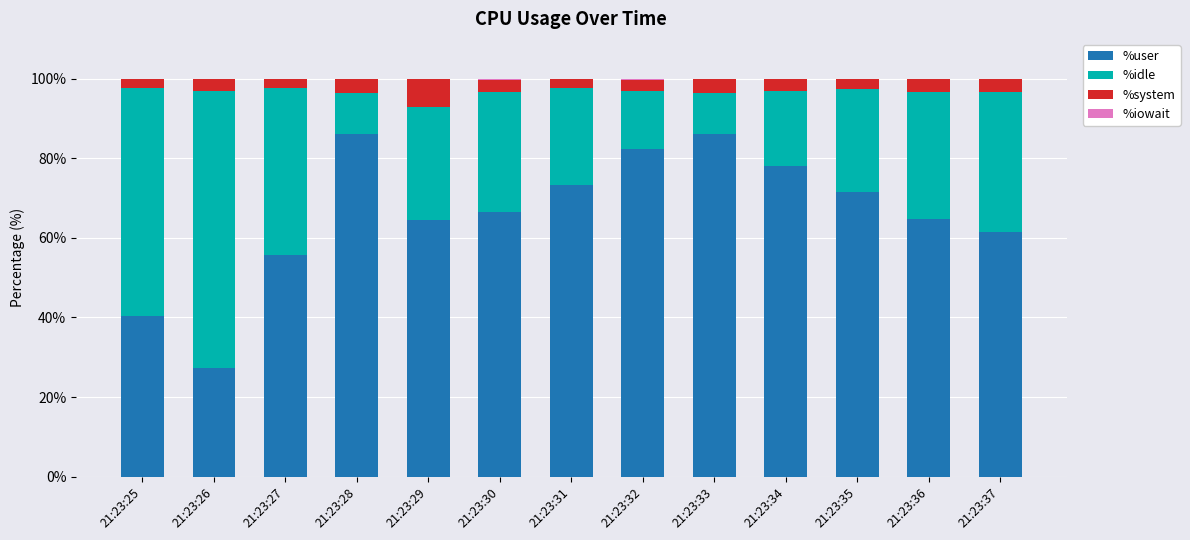

What is the sum of the %iowait values at 21:23:29 and 21:23:32?

0.2